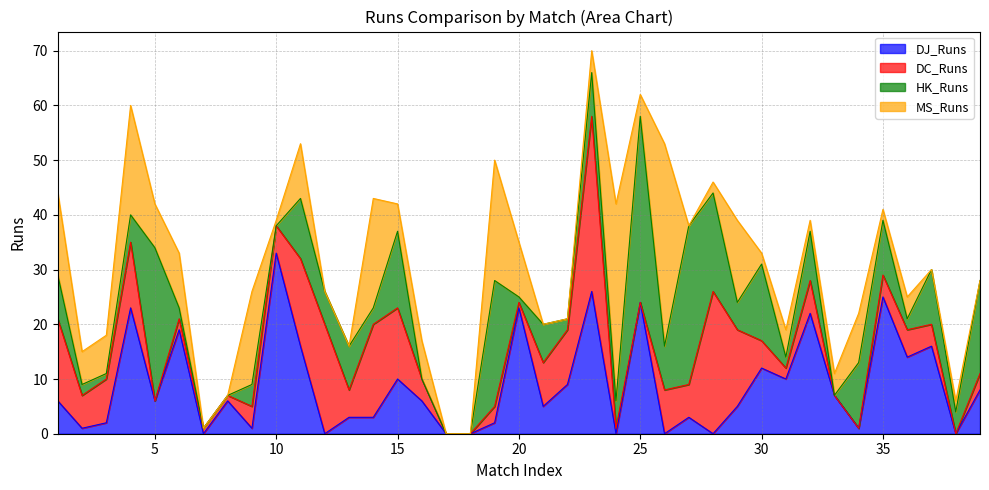

What is the sum of all MS_Runs values?

286